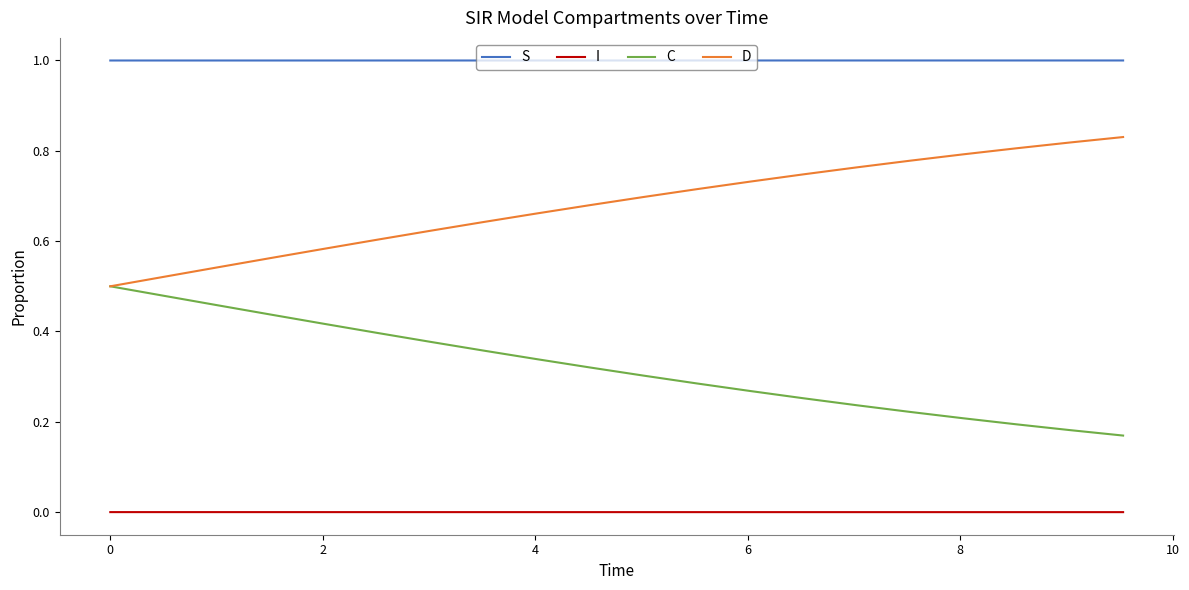

True or false: D and I intersect in this chart.

False